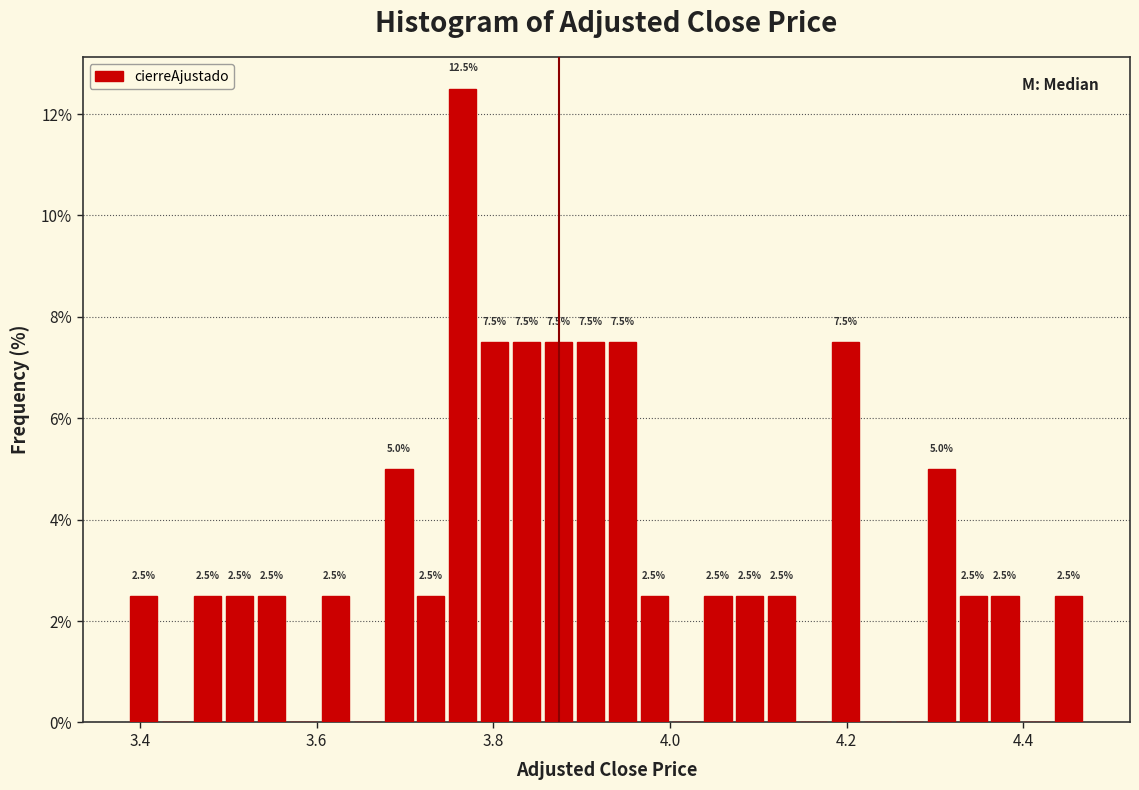

Around what value on the x-axis is the tallest bar? Give the approximate position of its centre, as read against the axis.

3.76